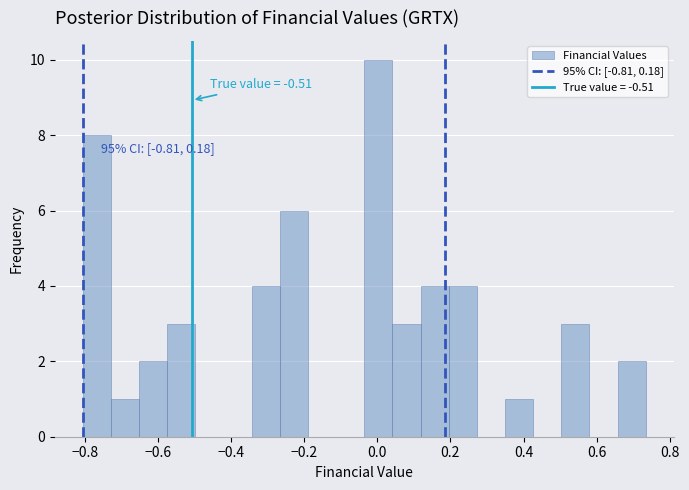

Read against the x-axis, roughly where is the centre of the tallest bar?

0.00